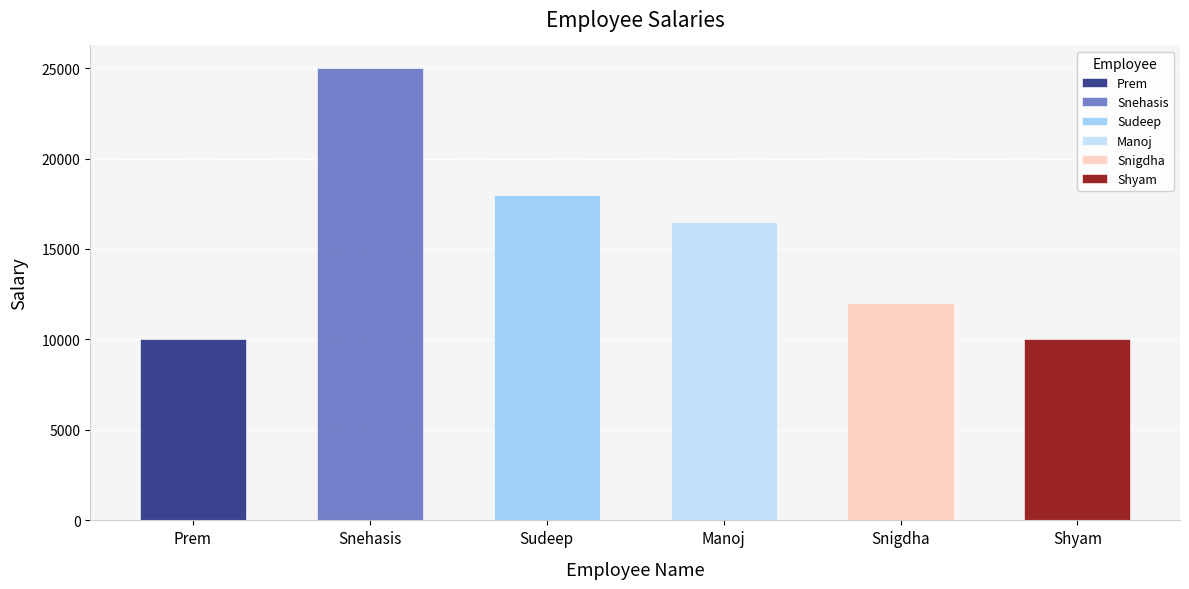

The chart shows a value of 18000.3 at Sudeep. True or false?

True